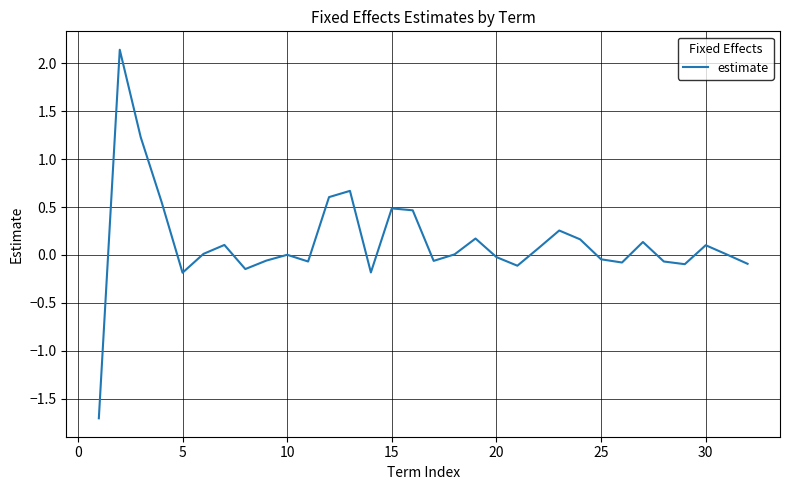

Does the chart display data point markers on the line(s)?

No